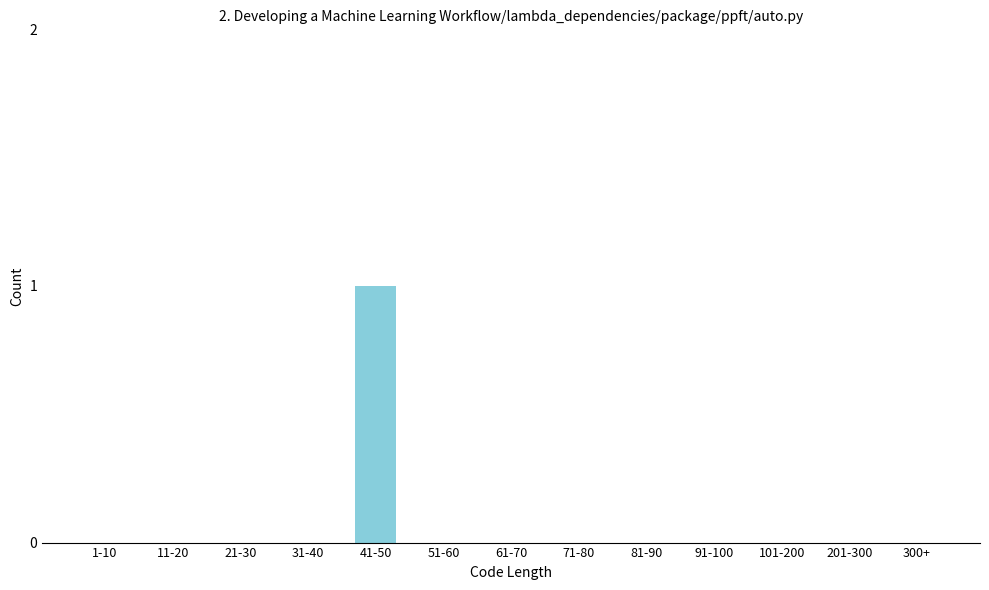

Reading left to right, extract all data points from this chart.

1-10=0	11-20=0	21-30=0	31-40=0	41-50=1	51-60=0	61-70=0	71-80=0	81-90=0	91-100=0	101-200=0	201-300=0	300+=0